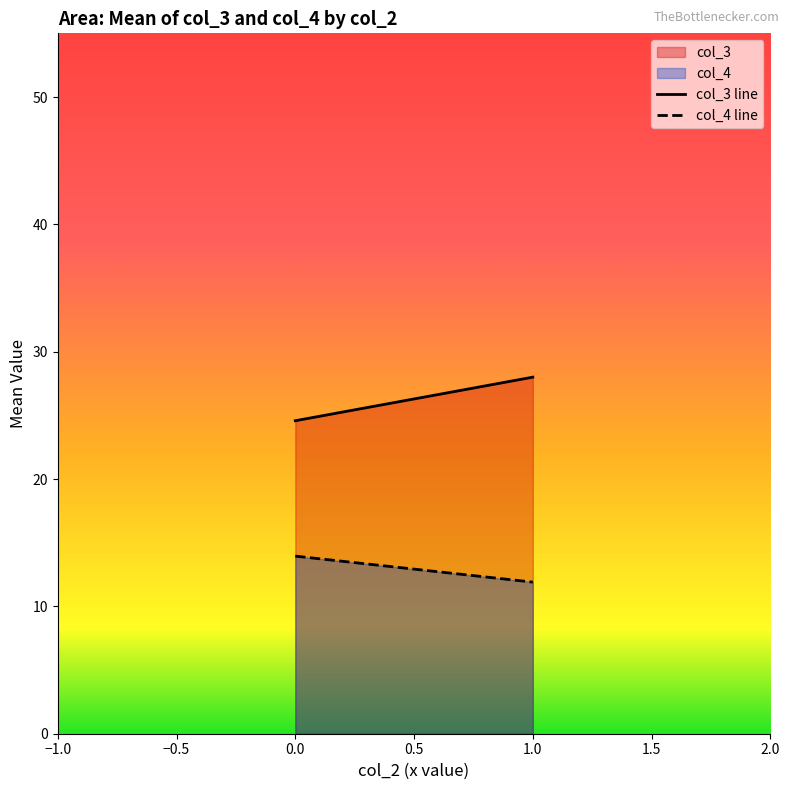

What is the total value across all series at 0.0?

38.5